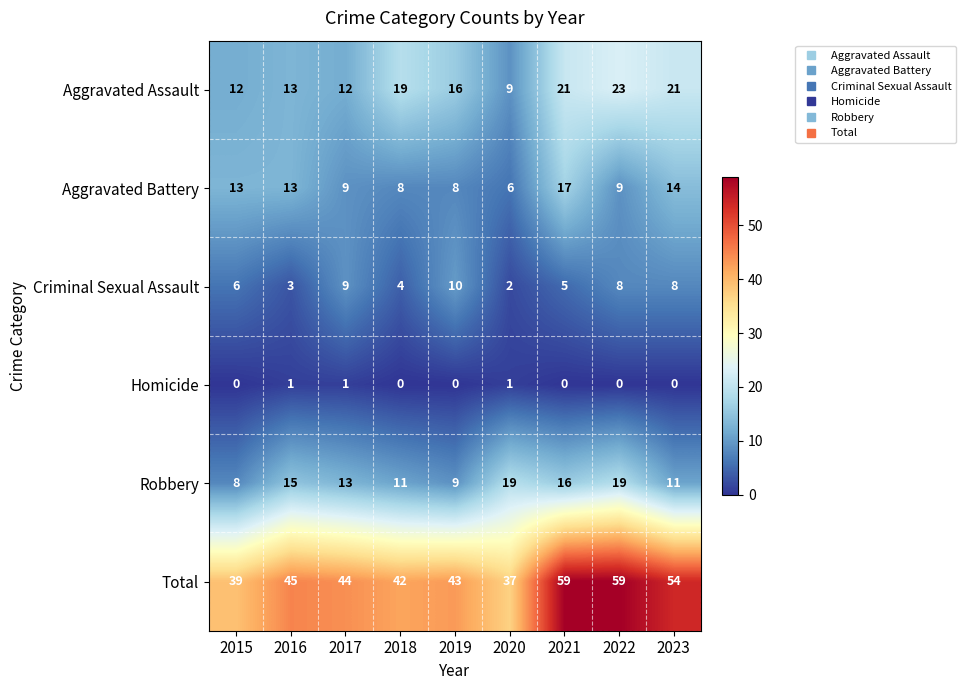

What is the total value across all series at 2023?

108